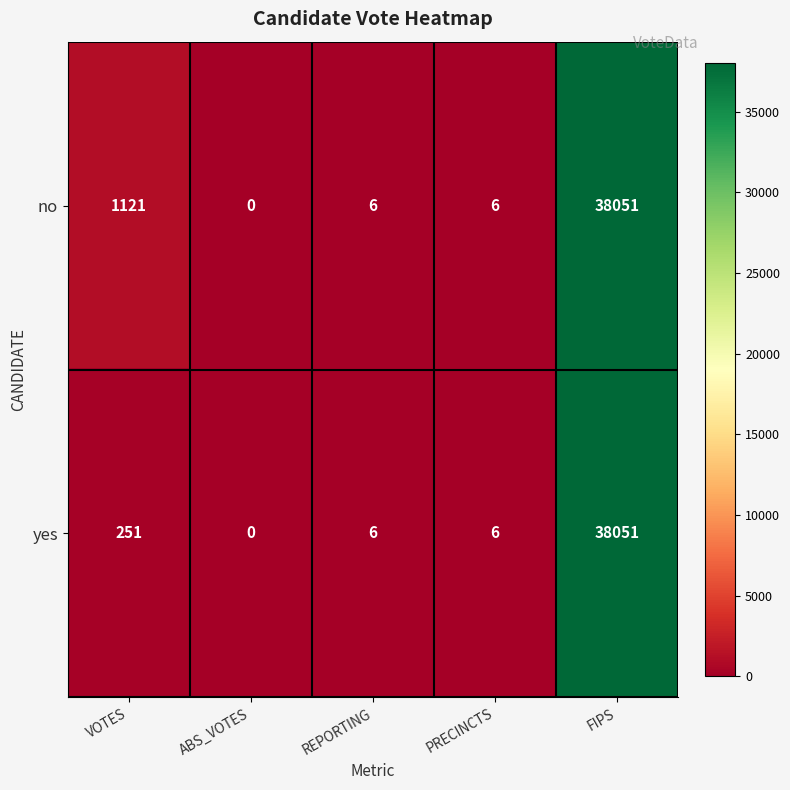

Which series has the largest total across all categories?

no